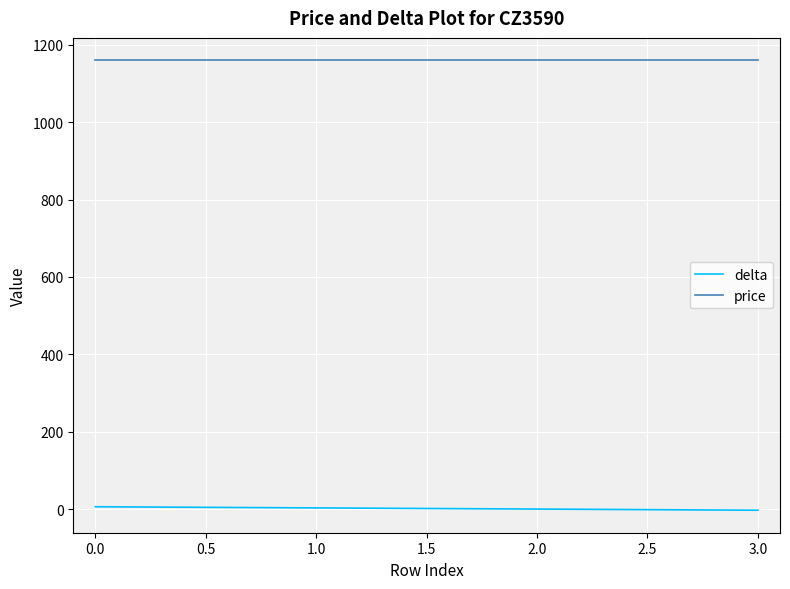

What is the minimum value for price?

1160